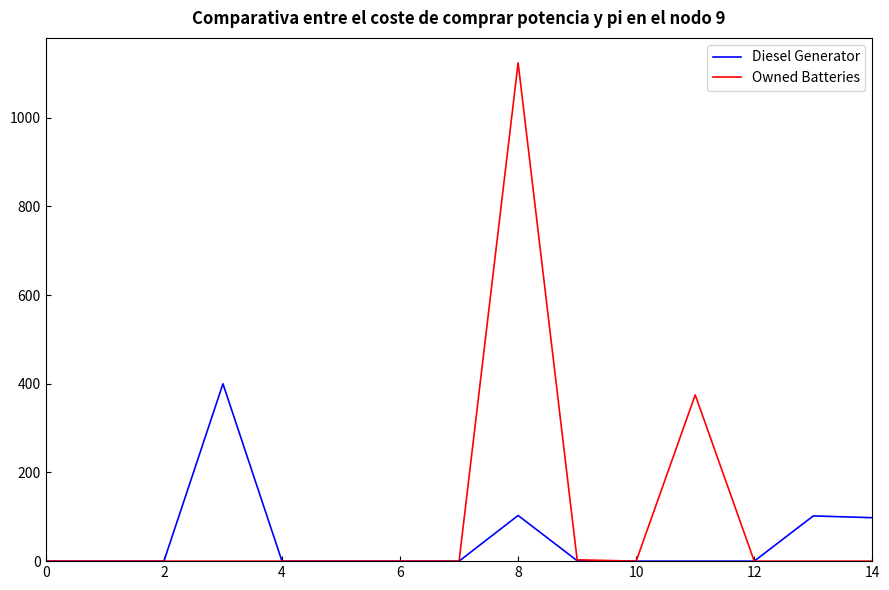

What is the greatest value displayed?

1124